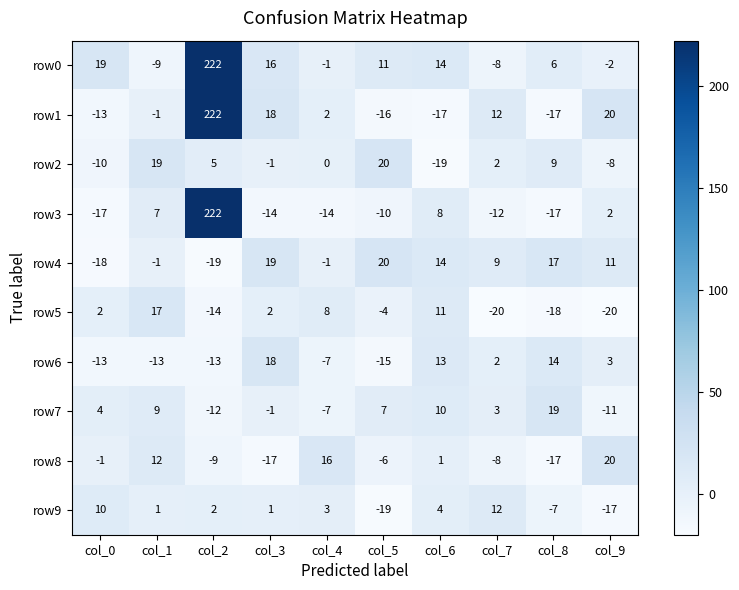

List the labels in order of row7 value, largest first.

col_8, col_6, col_1, col_5, col_0, col_7, col_3, col_4, col_9, col_2